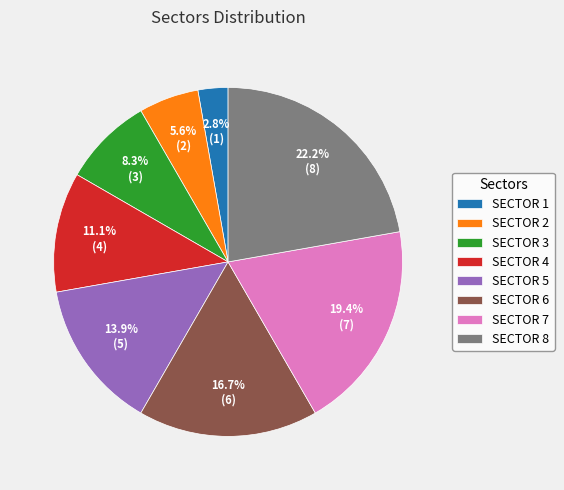

Is there any slice that represents more than half of the pie?

No